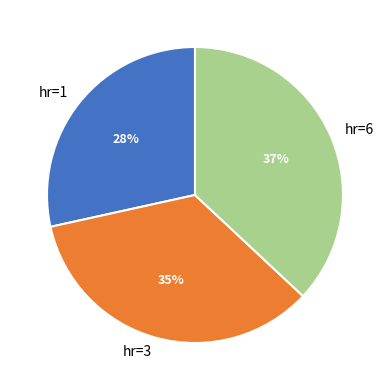

To the nearest percent, what percentage of the pie is hr=3?

35%